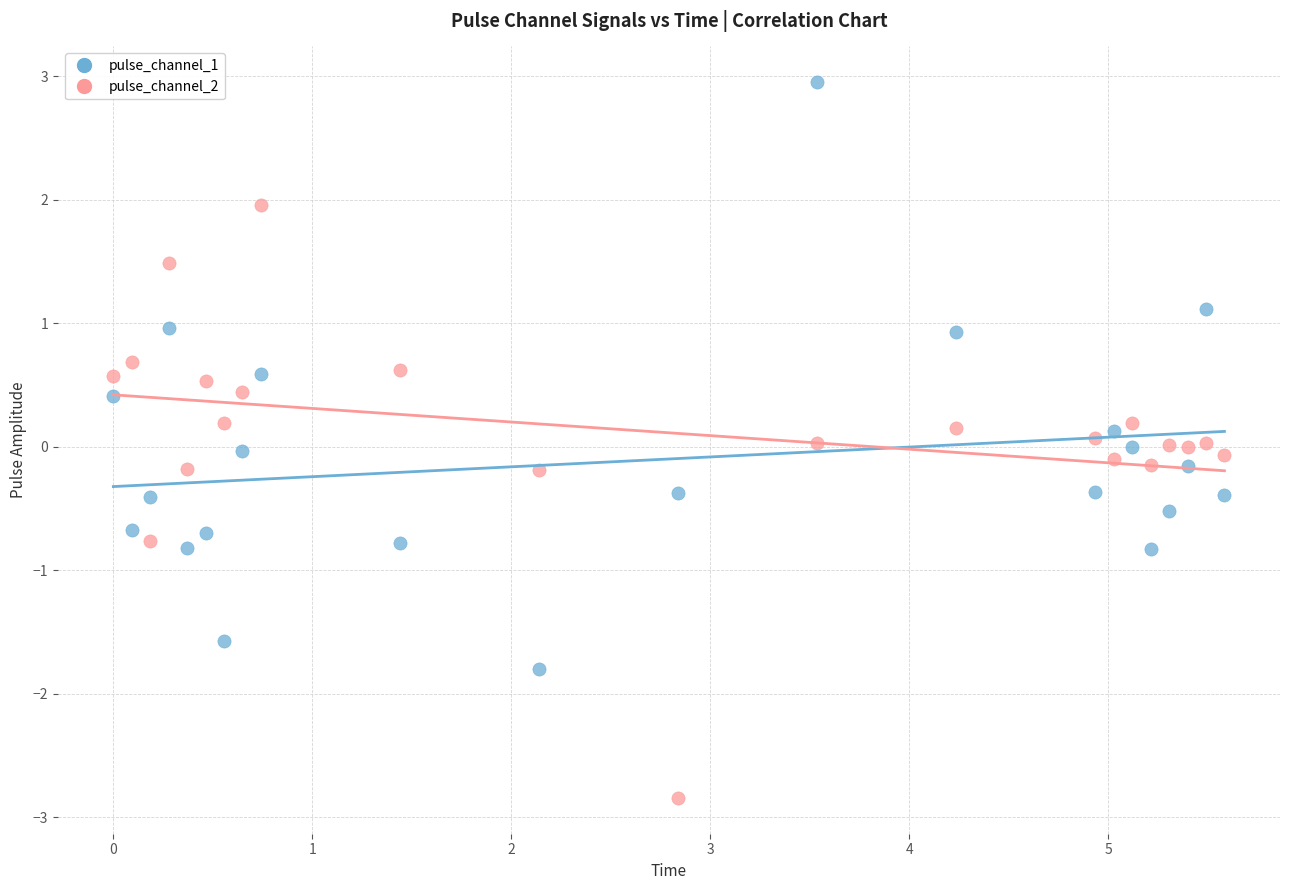

Across all data points, what is the range of X values (max minus min)?

5.6